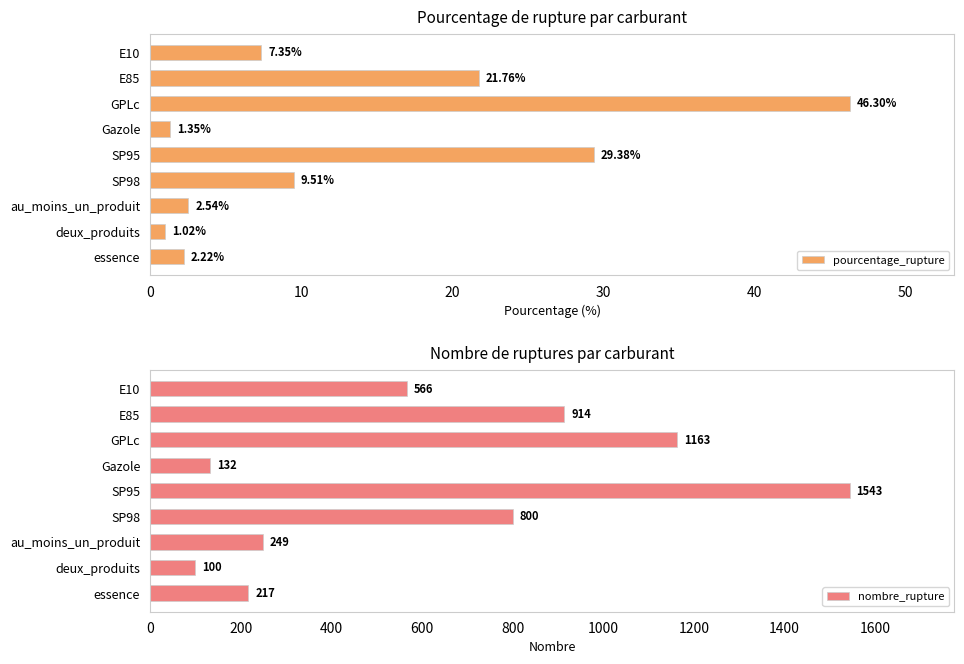

What is the difference between the pourcentage_rupture values at E85 and SP95?

7.6